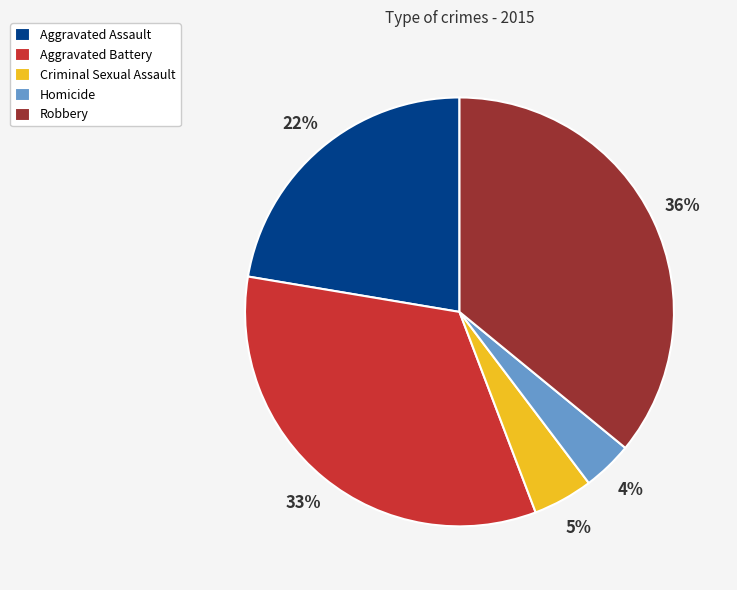

Which slice is the smallest?

Homicide